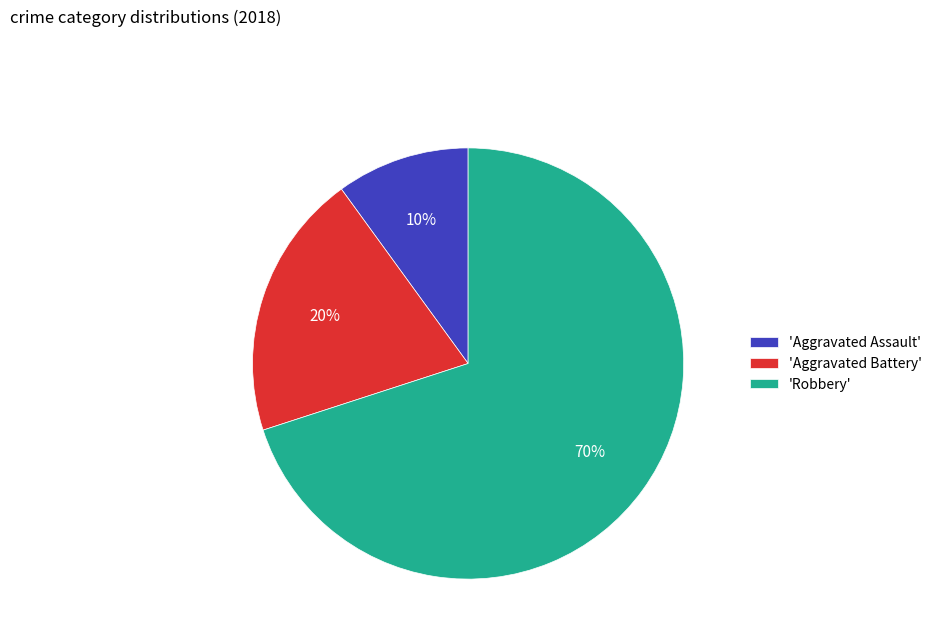

Does 'Robbery' account for over 50% of the chart?

Yes